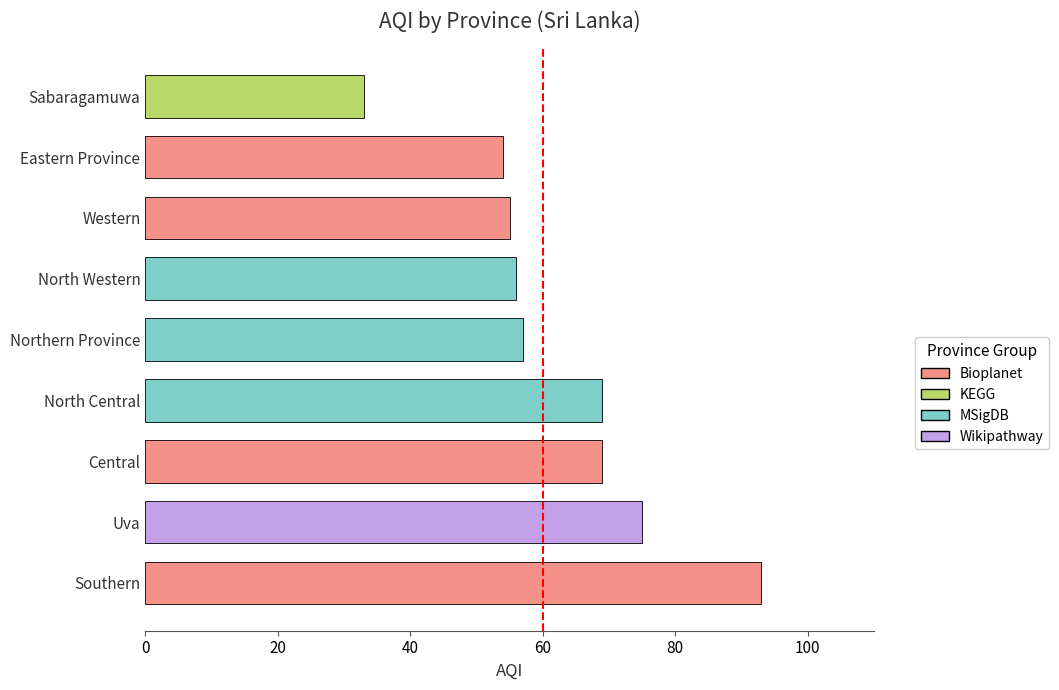

Is it true that the value at Uva is 16?

False